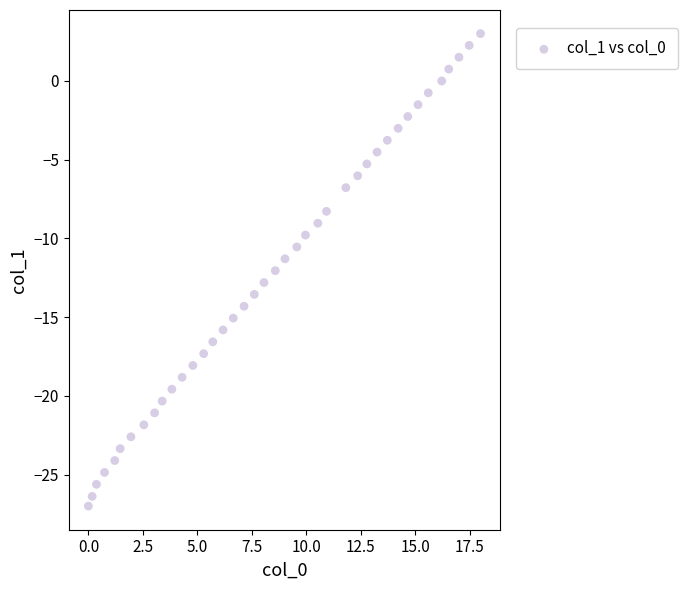

What is the range of X values (max minus min)?

18.0